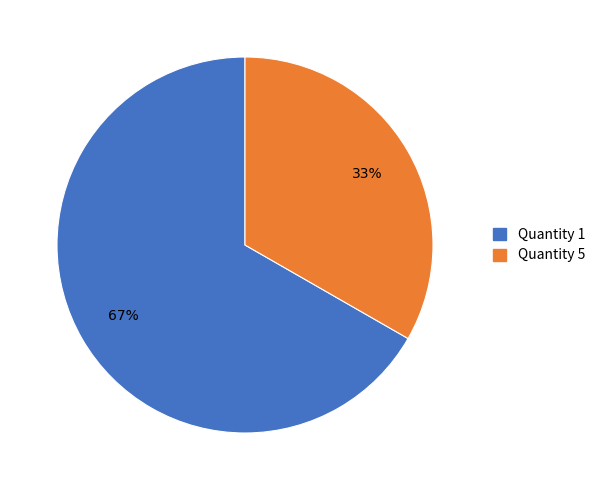

Which category accounts for the majority?

Quantity 1